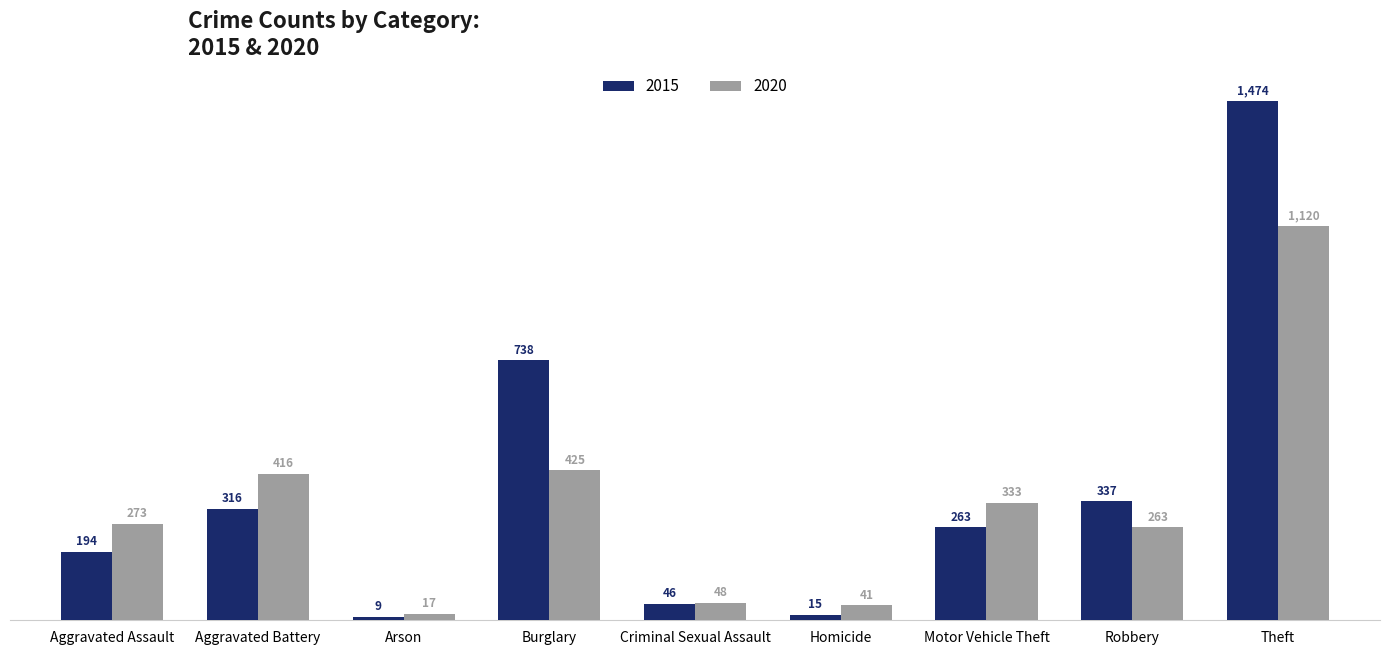

At which category does the chart reach its peak across all series?

Theft